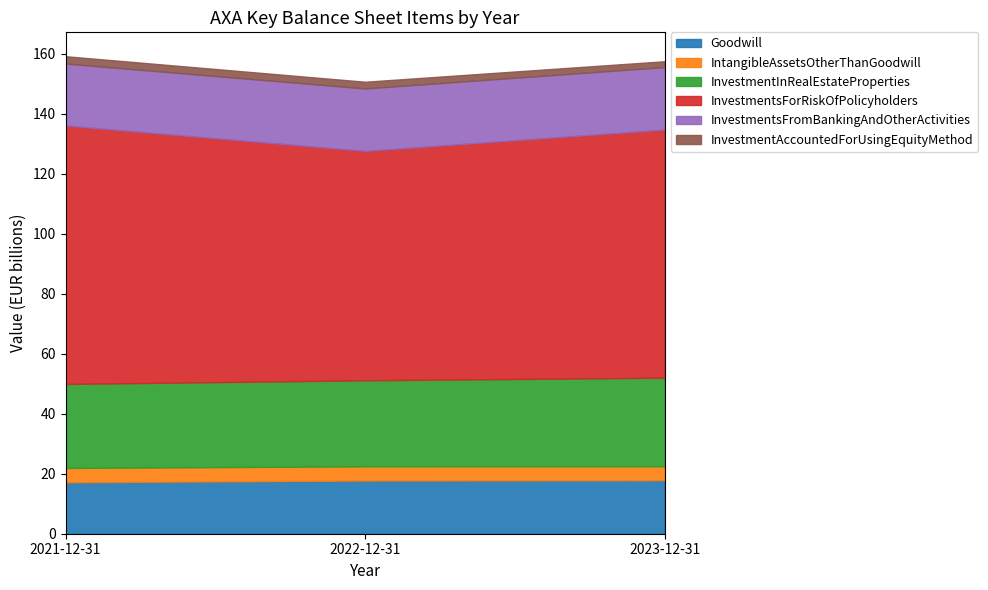

How many lines are shown in the chart?

6